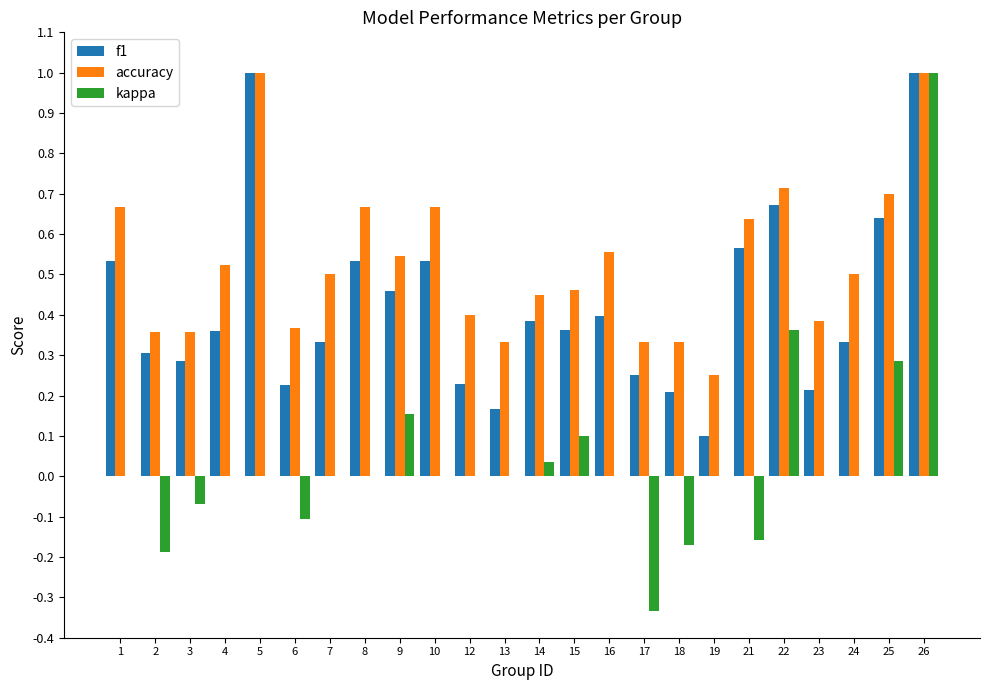

What is the total value across all series at 8?

1.2